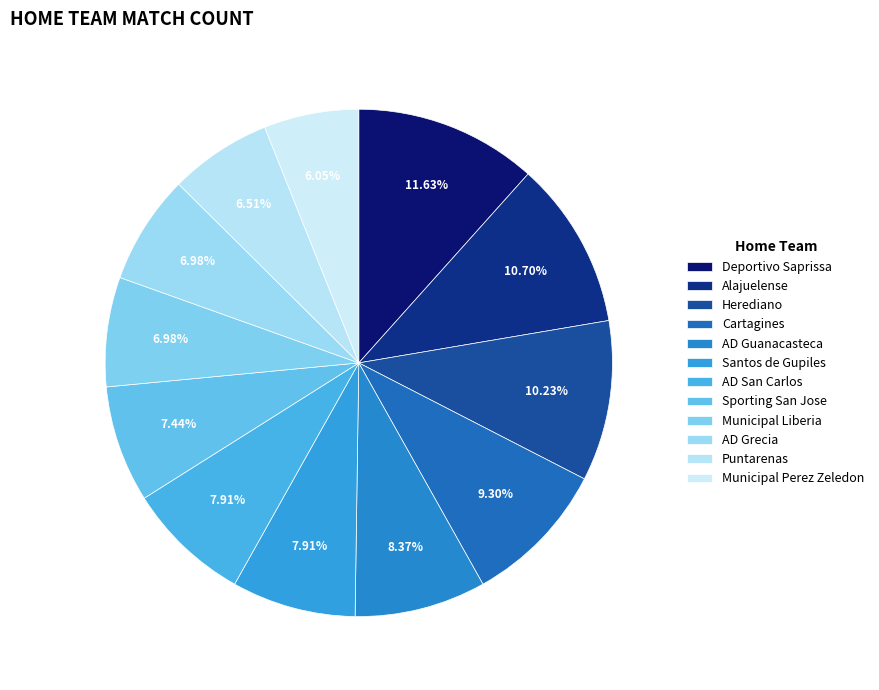

How much of the chart is everything except AD Guanacasteca?

91.6%